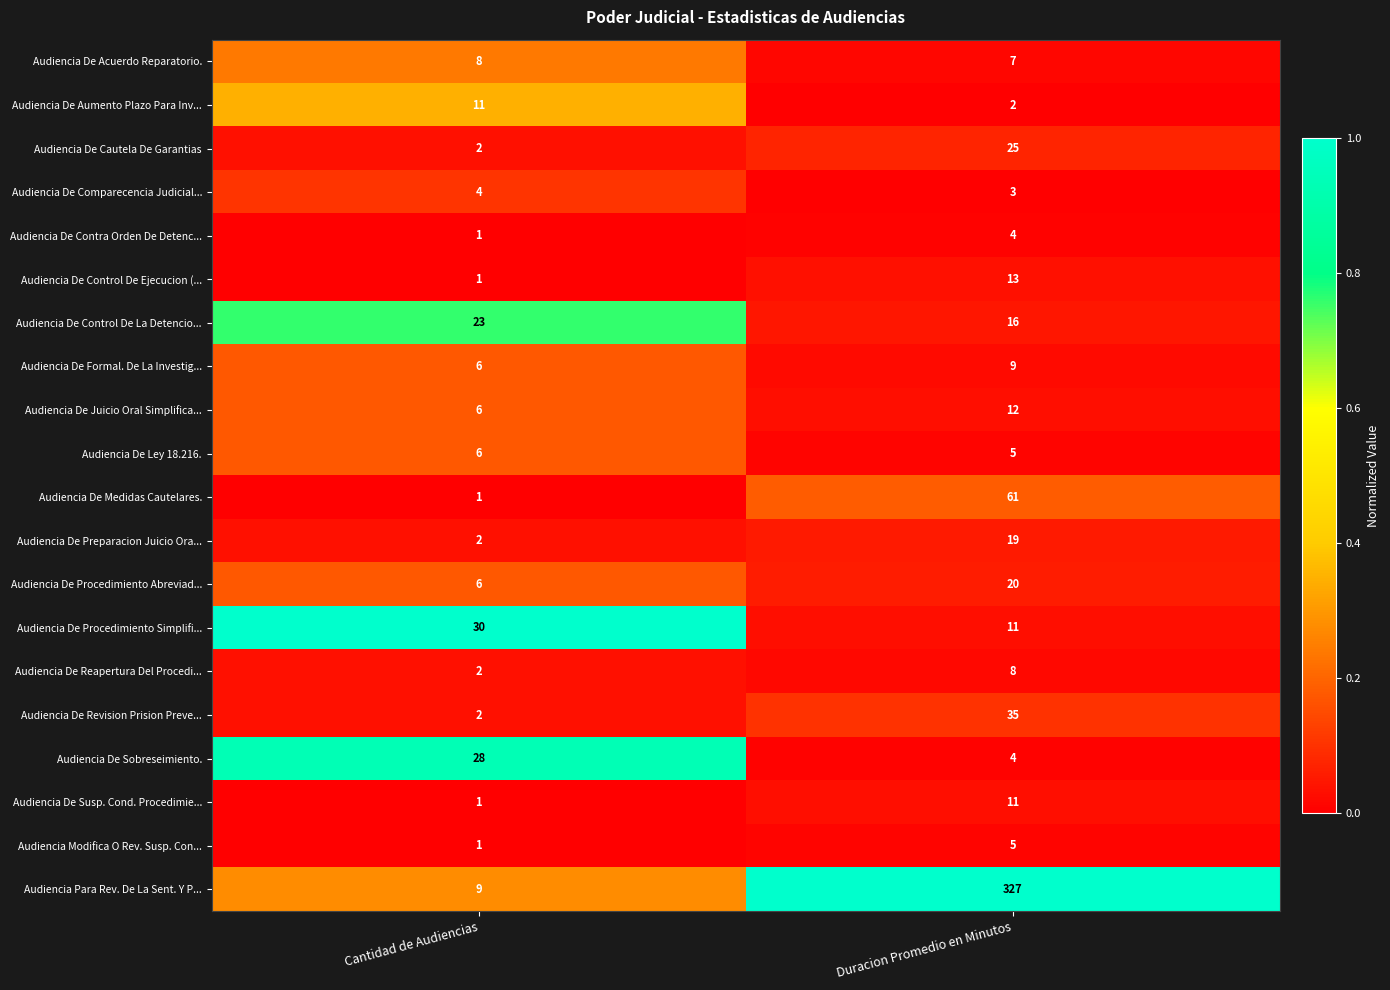

True or false: Audiencia De Formal. De La Investig... has a value of 4 at Duracion Promedio en Minutos.

False